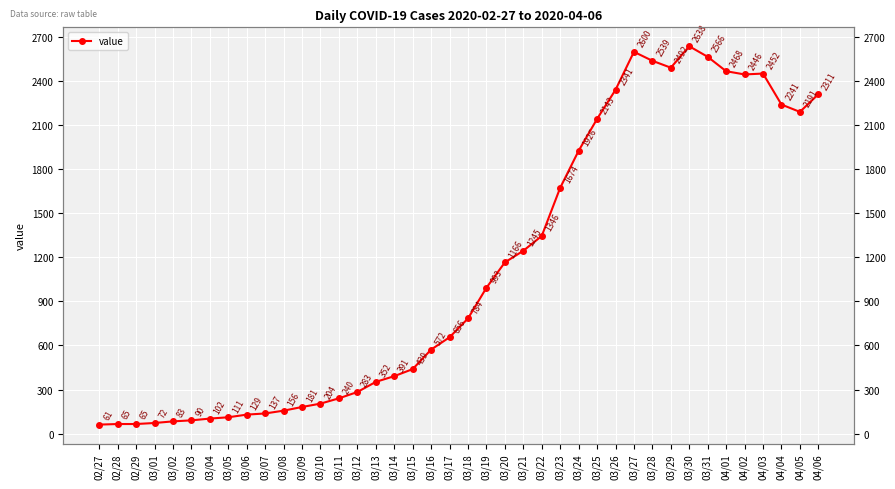

True or false: the data shows 90 at 03/03.

True